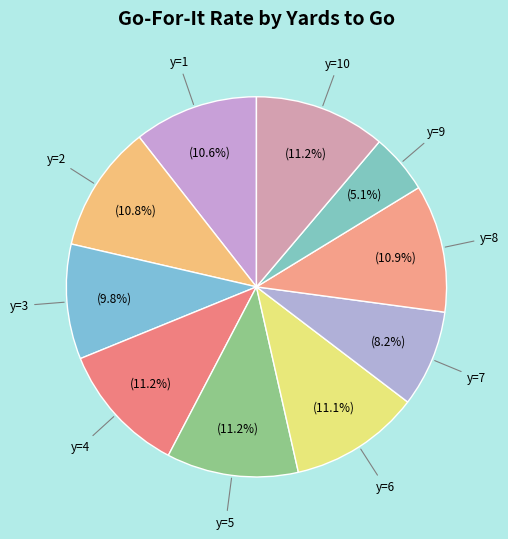

How many slices are in this pie chart?

10